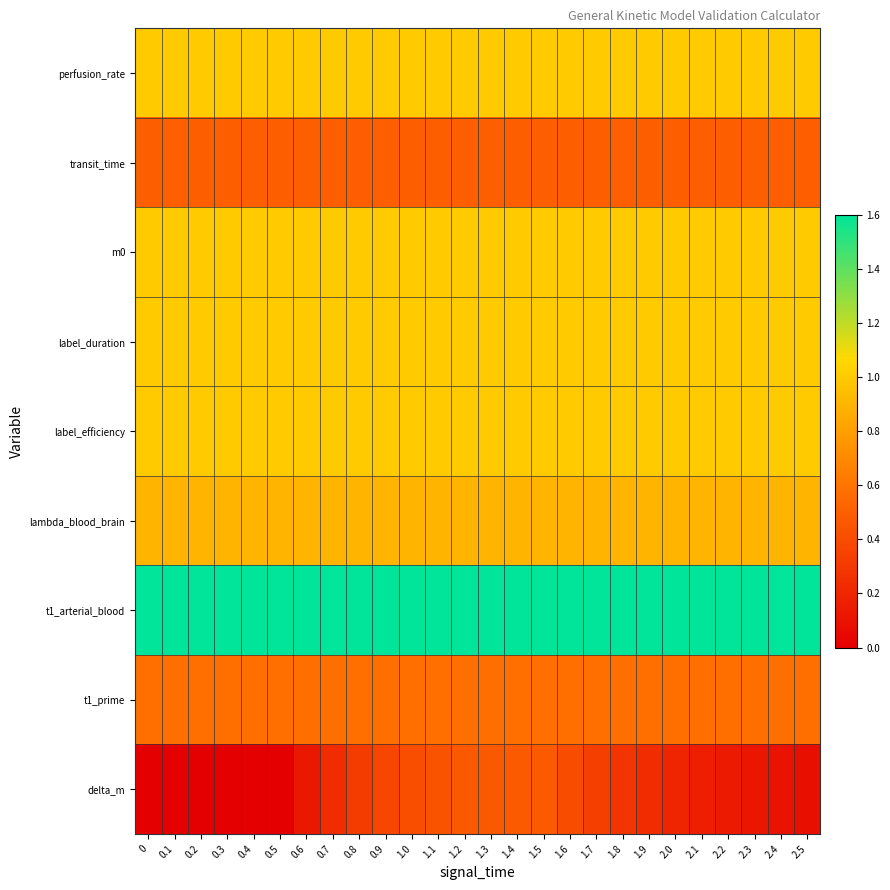

What is the spread (max minus min) of values at 1.6?

1.2